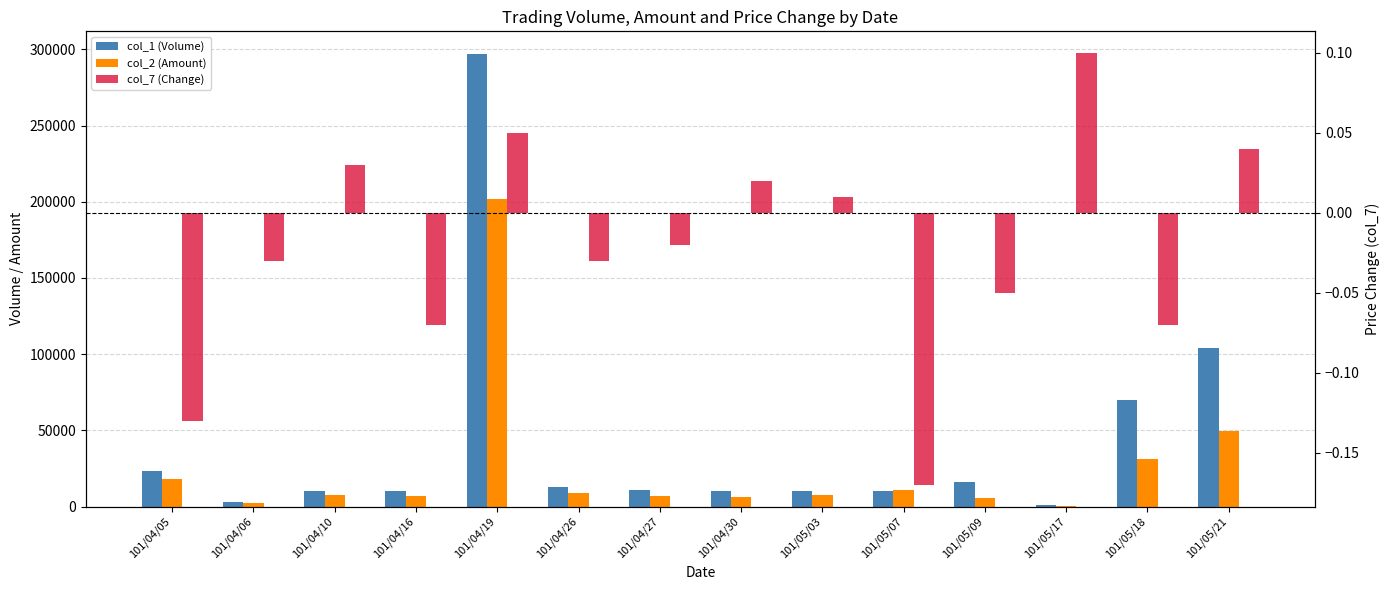

What is the sum of the col_2 (Amount) values at 101/04/27 and 101/05/07?

17970.0